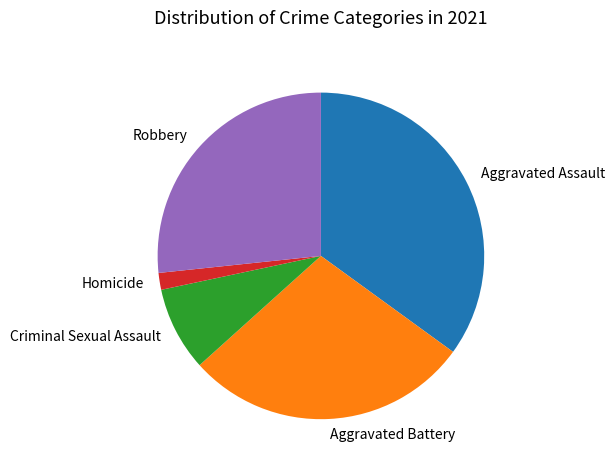

What is the smallest slice in the pie chart?

Homicide